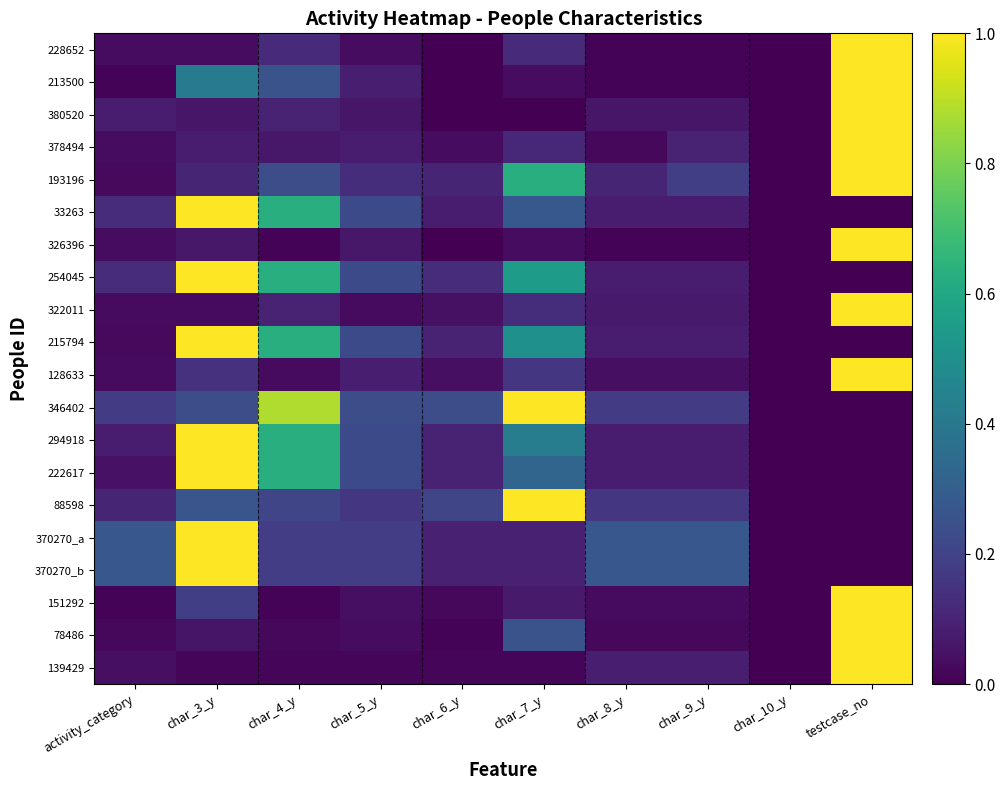

At how many categories does at least one series exceed 0?

9